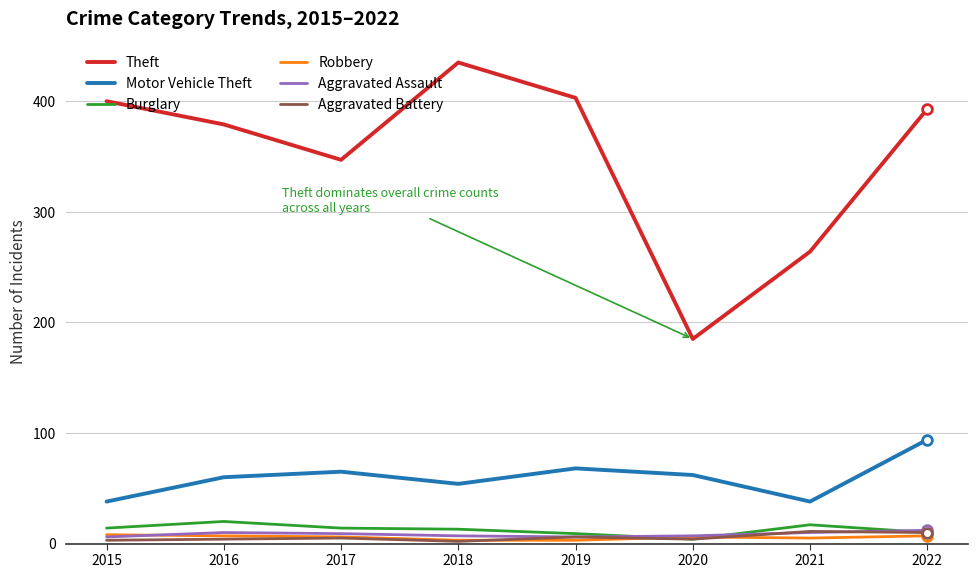

Is the value of Motor Vehicle Theft at 2017 greater than the value of Theft at 2018?

No